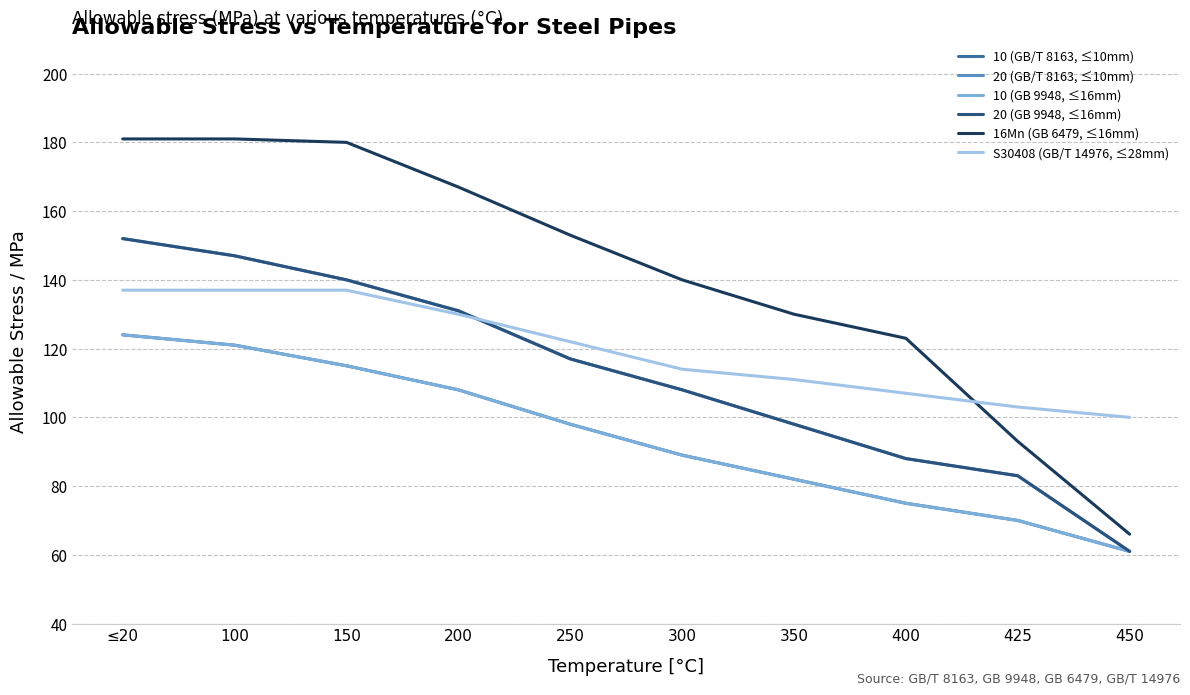

What is the minimum value shown in the chart?

61